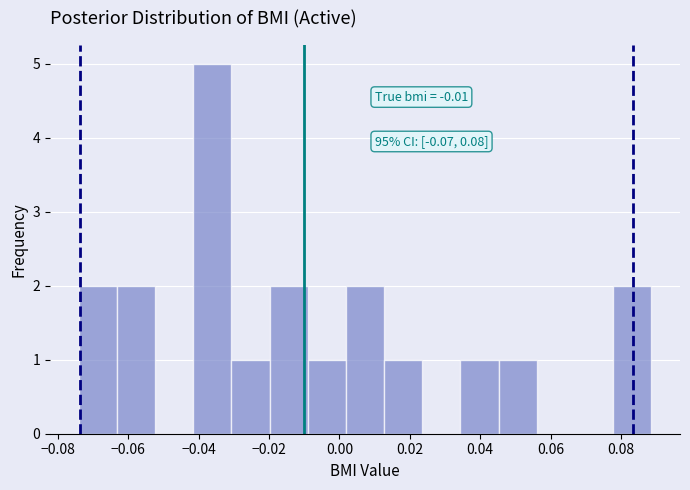

Which range on the x-axis has the tallest bar?

-0.042 to -0.030